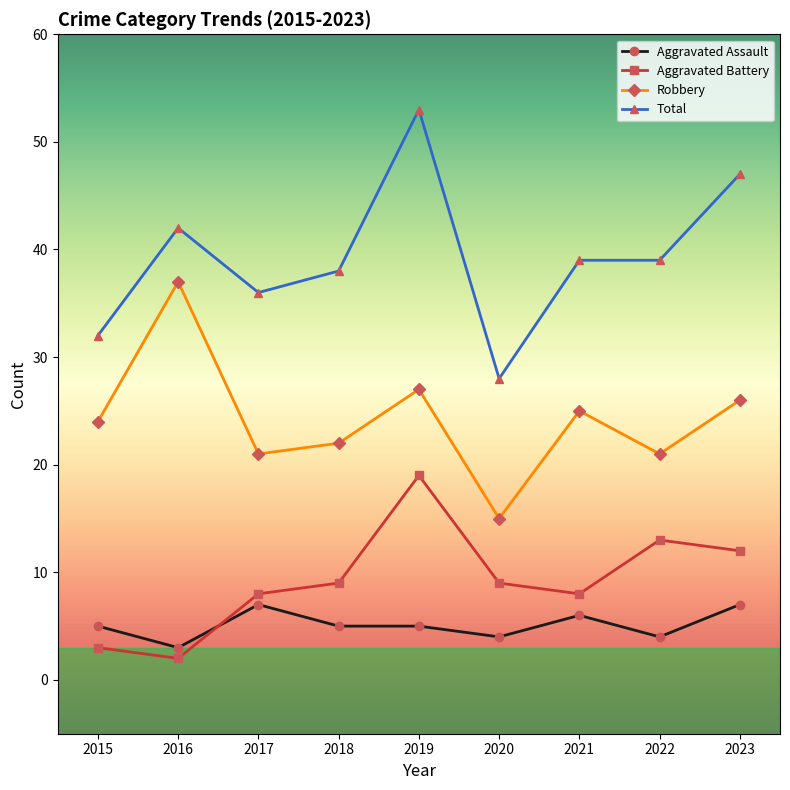

How many lines are shown in the chart?

4